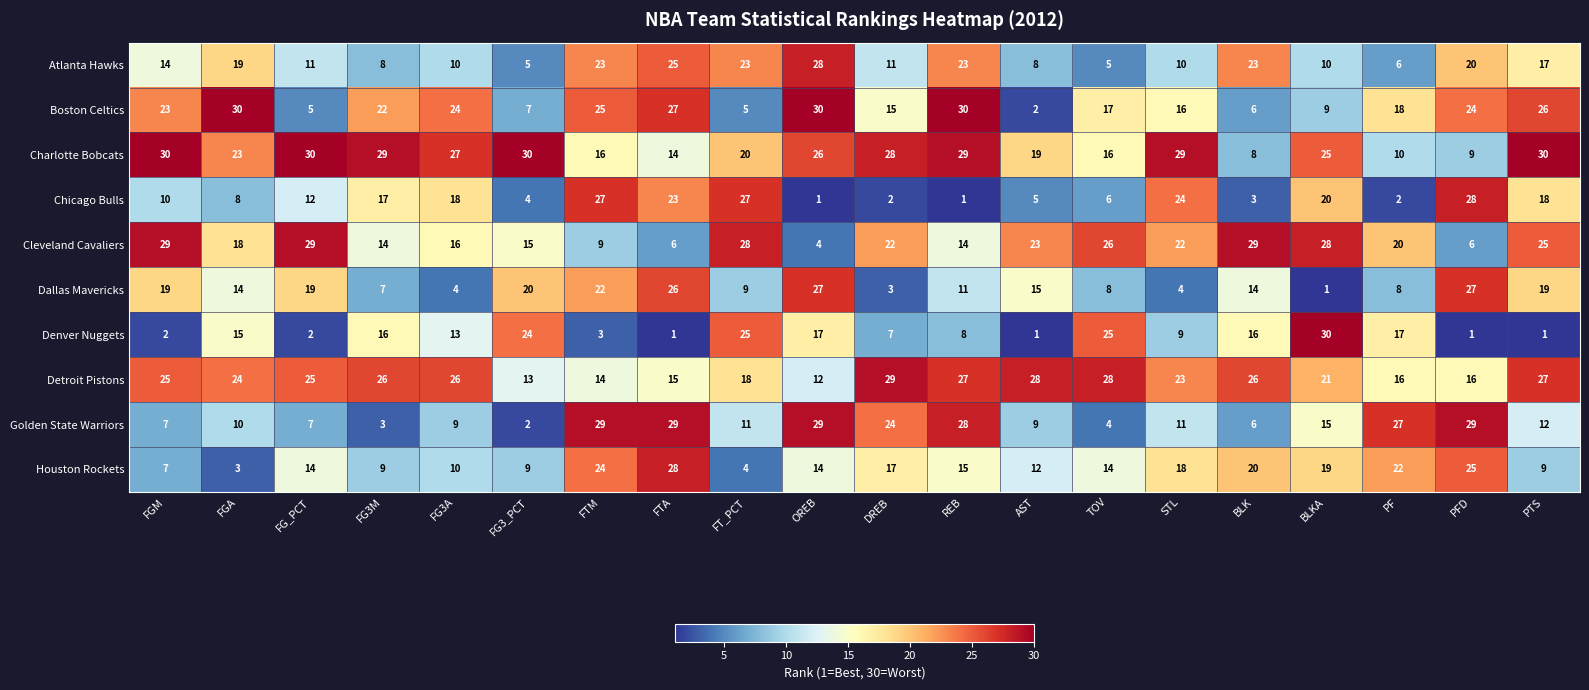

What is the approximate value of Denver Nuggets at BLK, to the nearest 10?

20